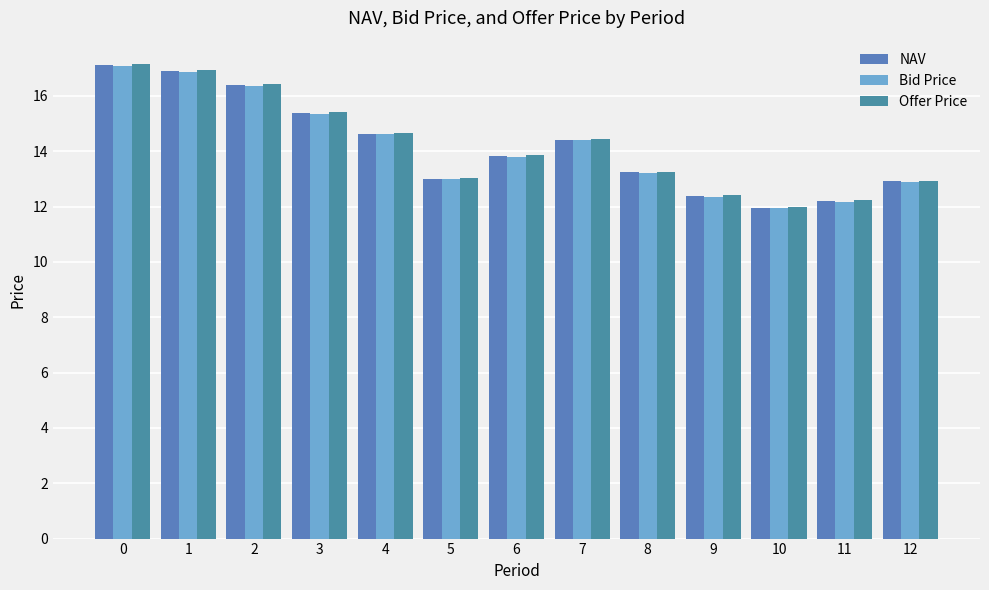

What is the highest value of the Offer Price series?

17.1